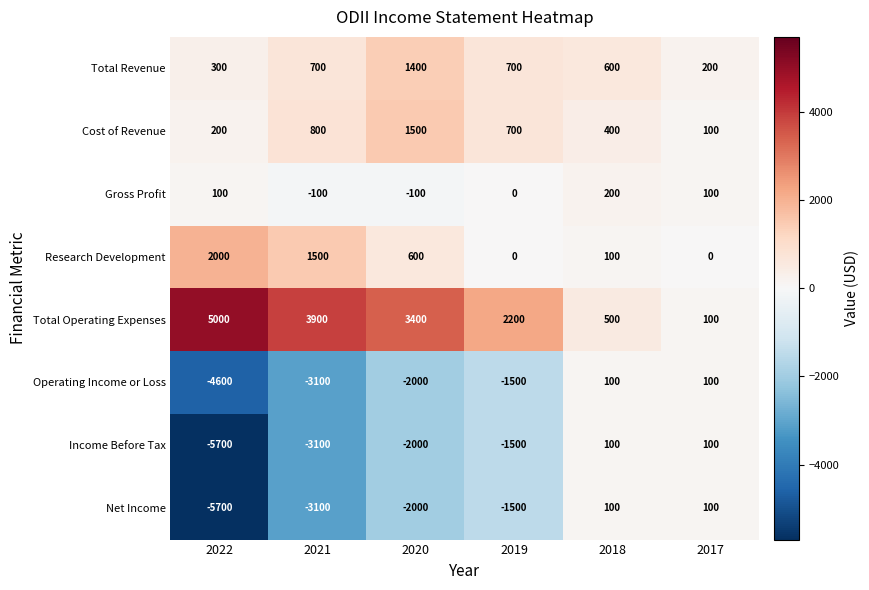

True or false: Total Operating Expenses has a value of 3400 at 2020.

True